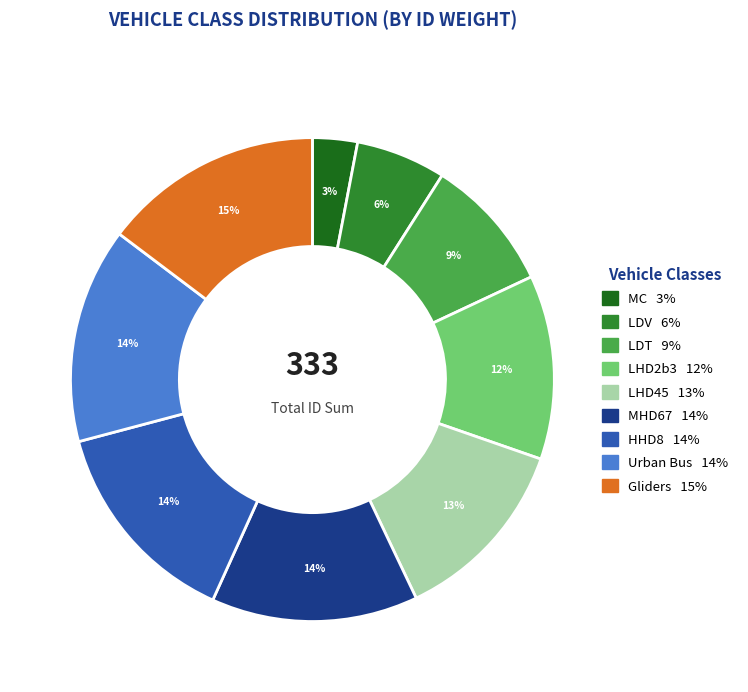

Combined, do MC and MHD67 account for over 50%?

No